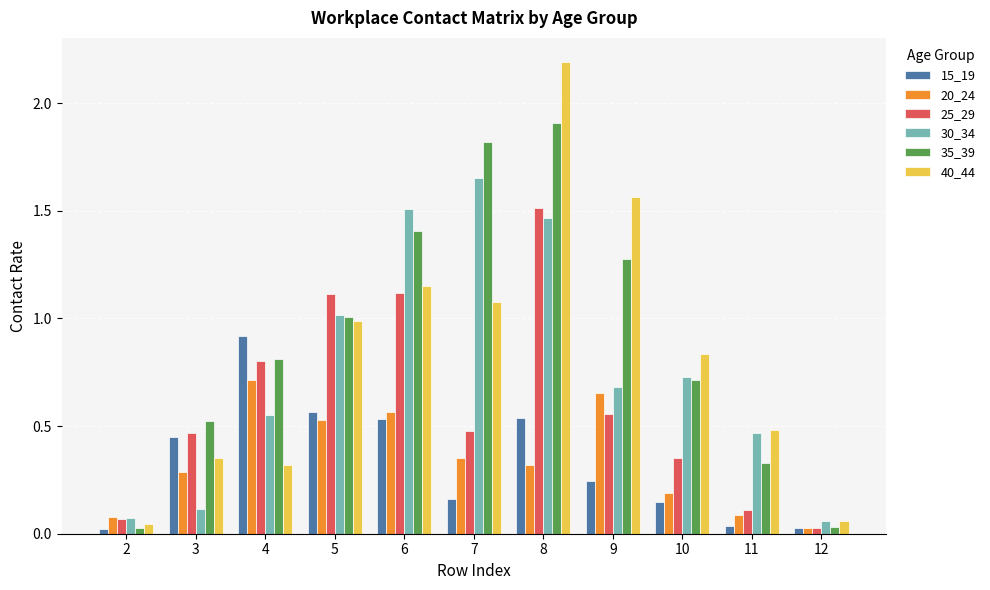

Are the bars grouped side by side (vs. stacked)?

Yes